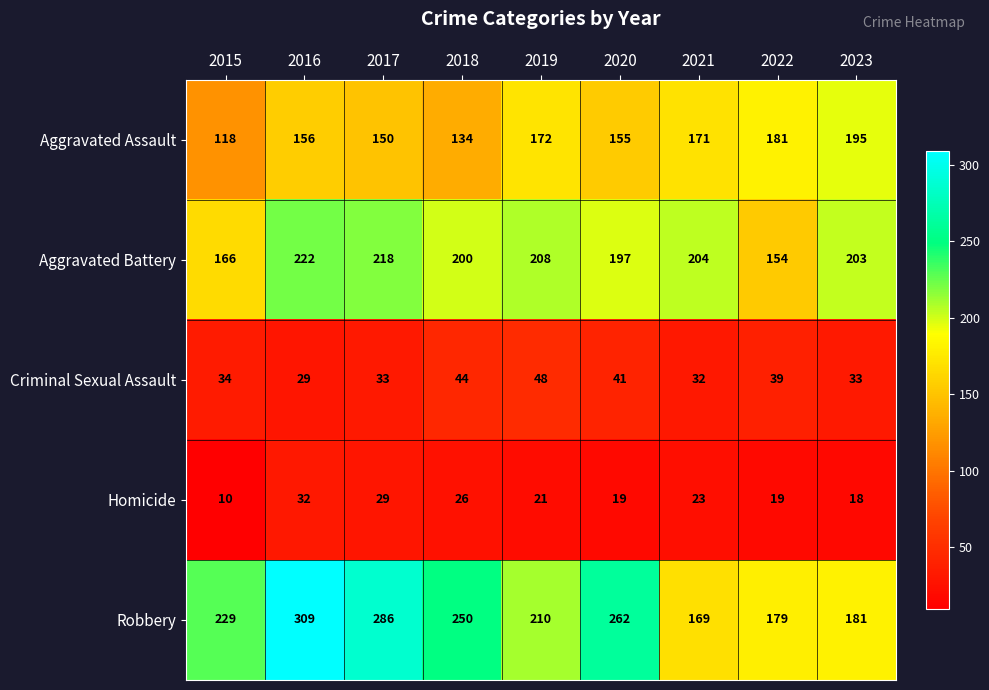

How many values in the Homicide series are below 21?

4